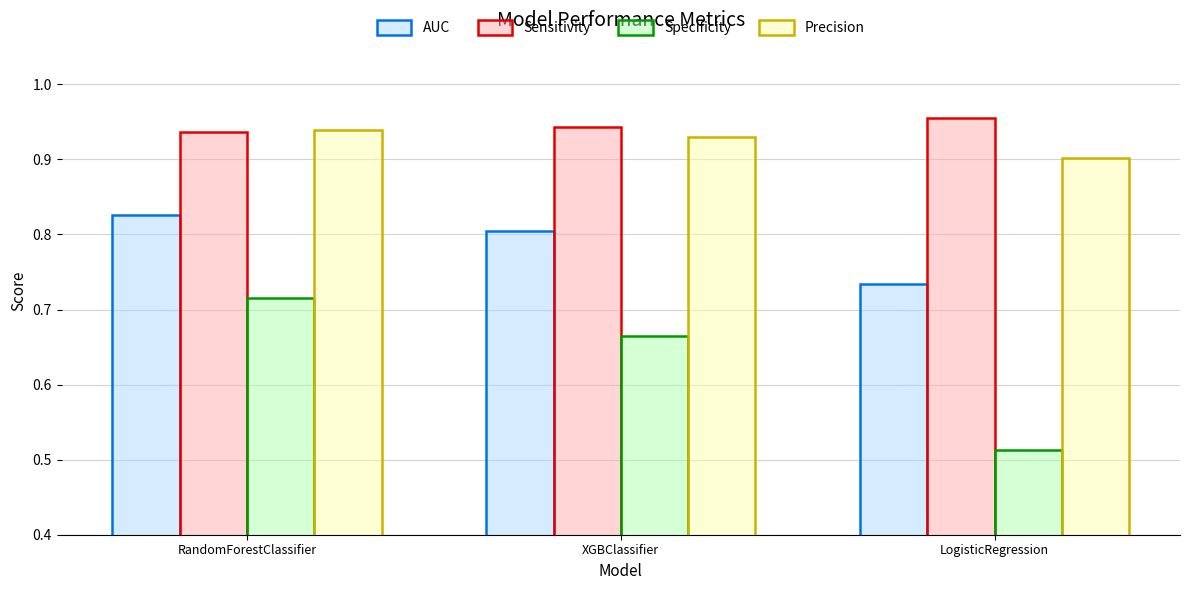

At which label is AUC closest to 0?

LogisticRegression